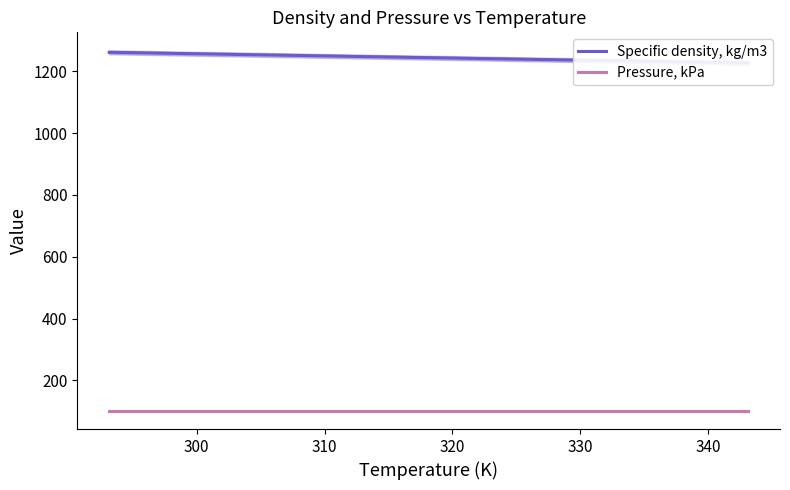

True or false: Specific density, kg/m3 and Pressure, kPa intersect in this chart.

False